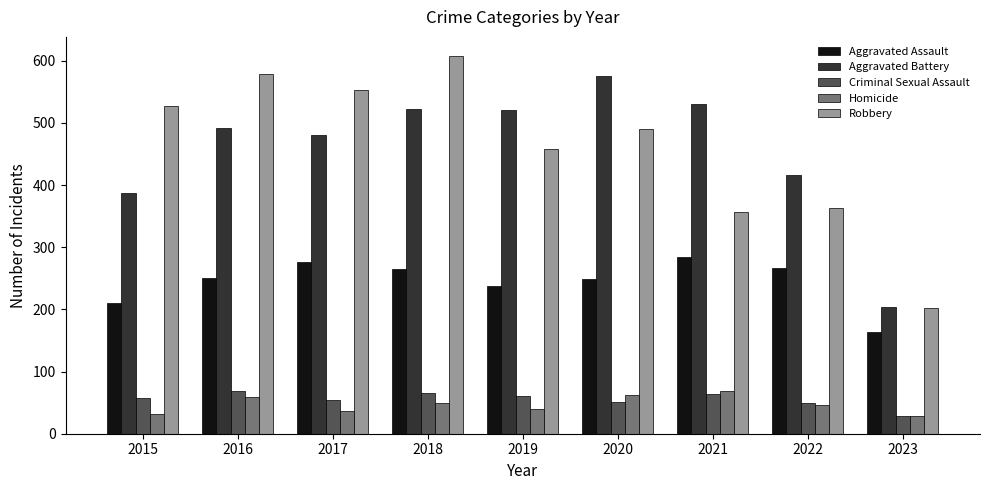

Which series has the widest spread of values?

Robbery